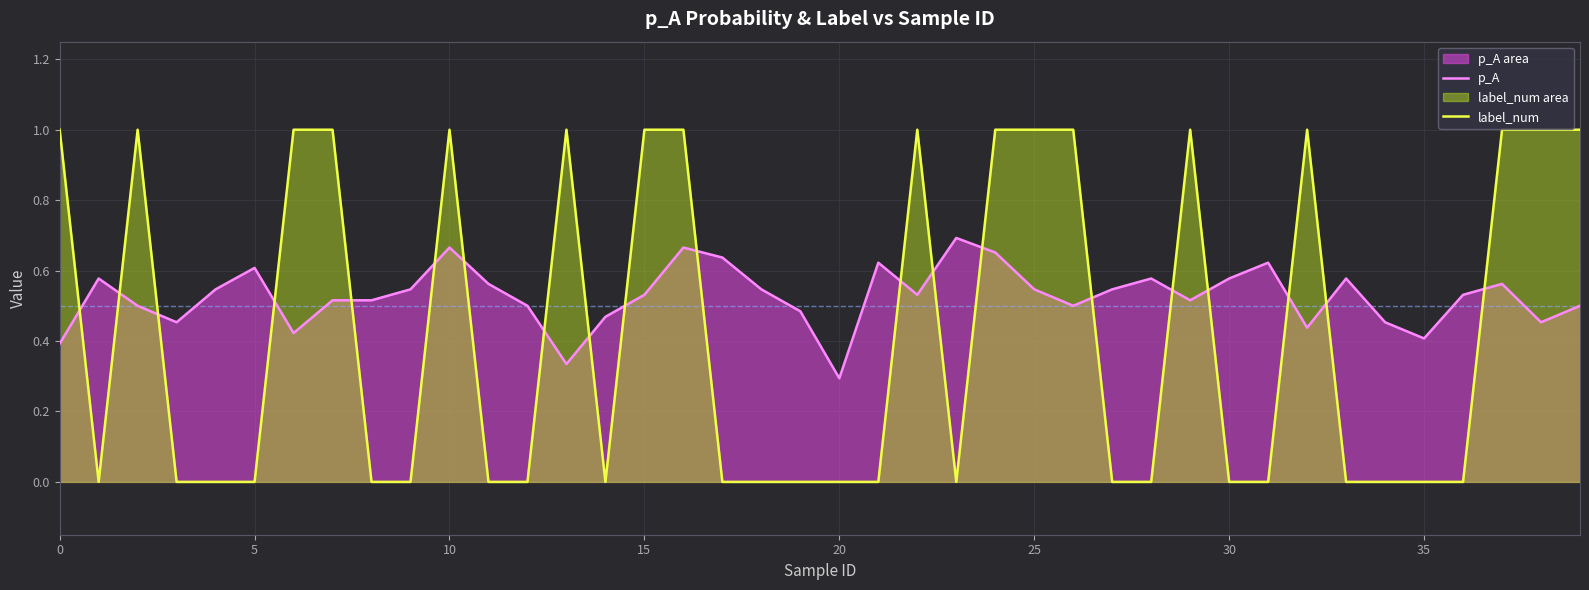

Which series has the widest spread of values?

label_num